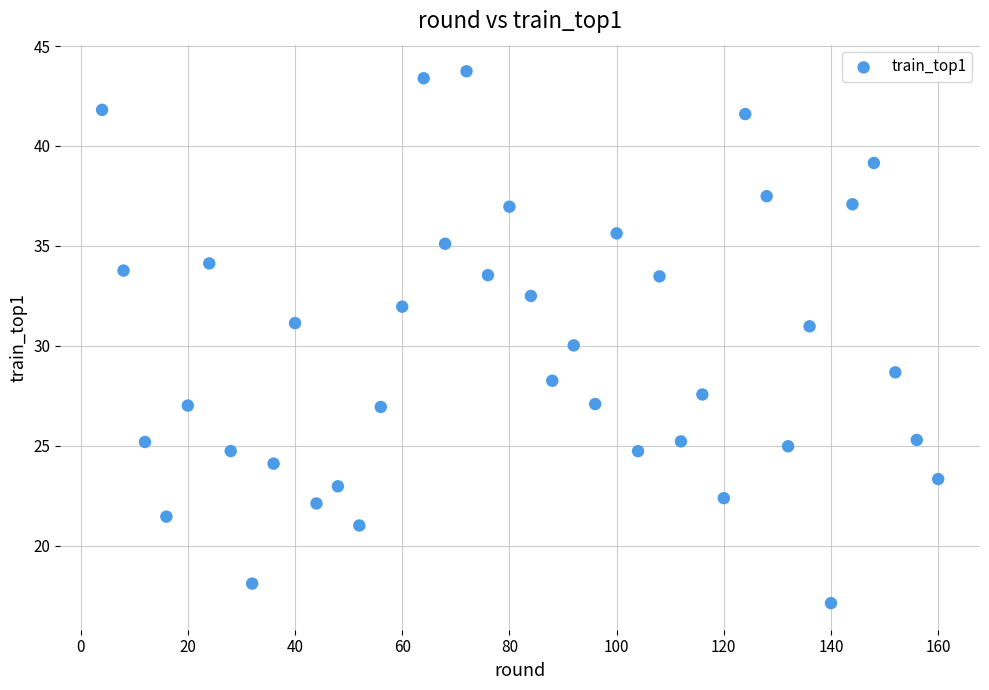

What is the range of Y values (max minus min)?

26.6